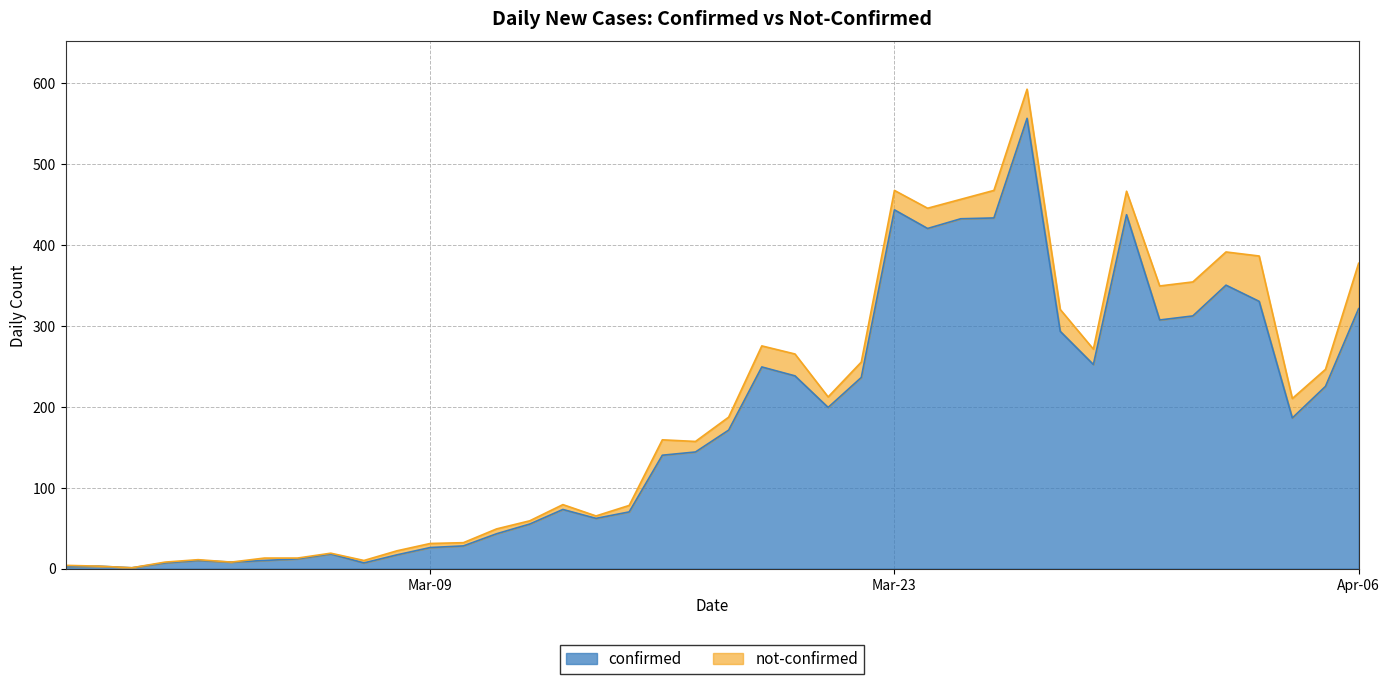

Which label corresponds to the smallest value in the chart?

2020-02-29